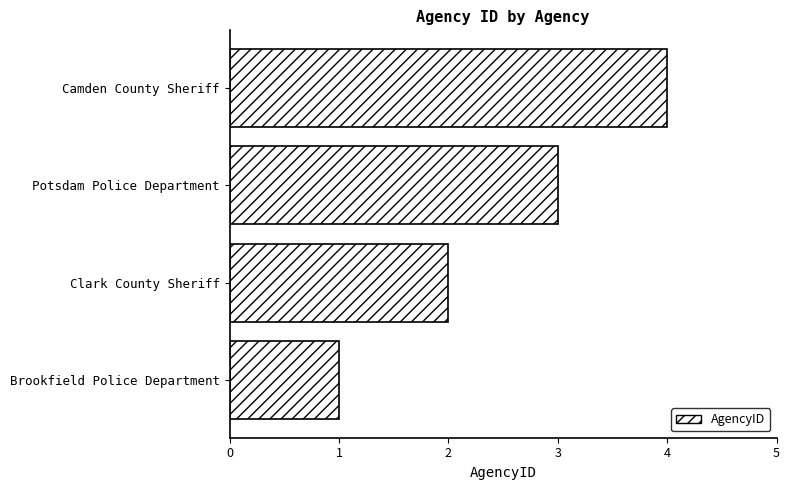

What is the difference between the maximum and minimum values?

3